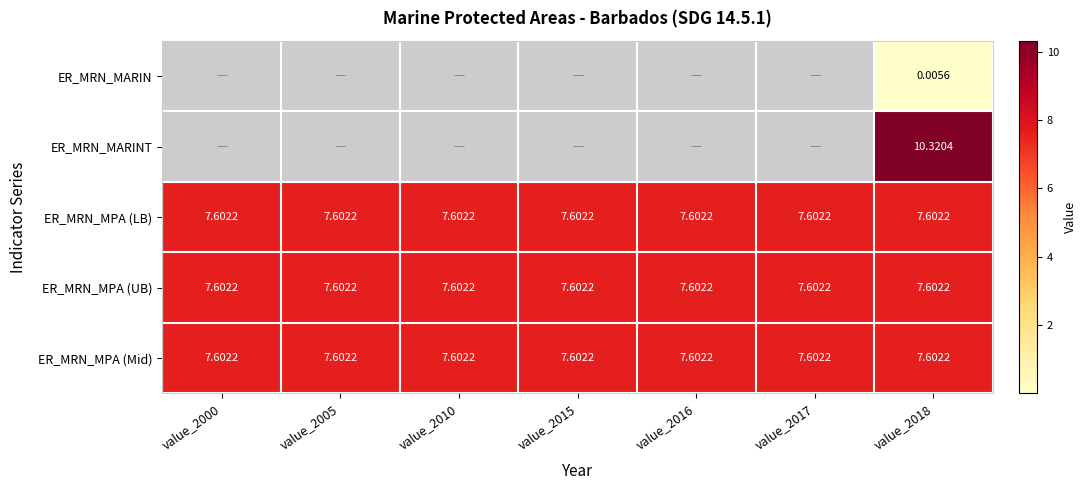

At which category is the sum across all series the highest?

value_2018